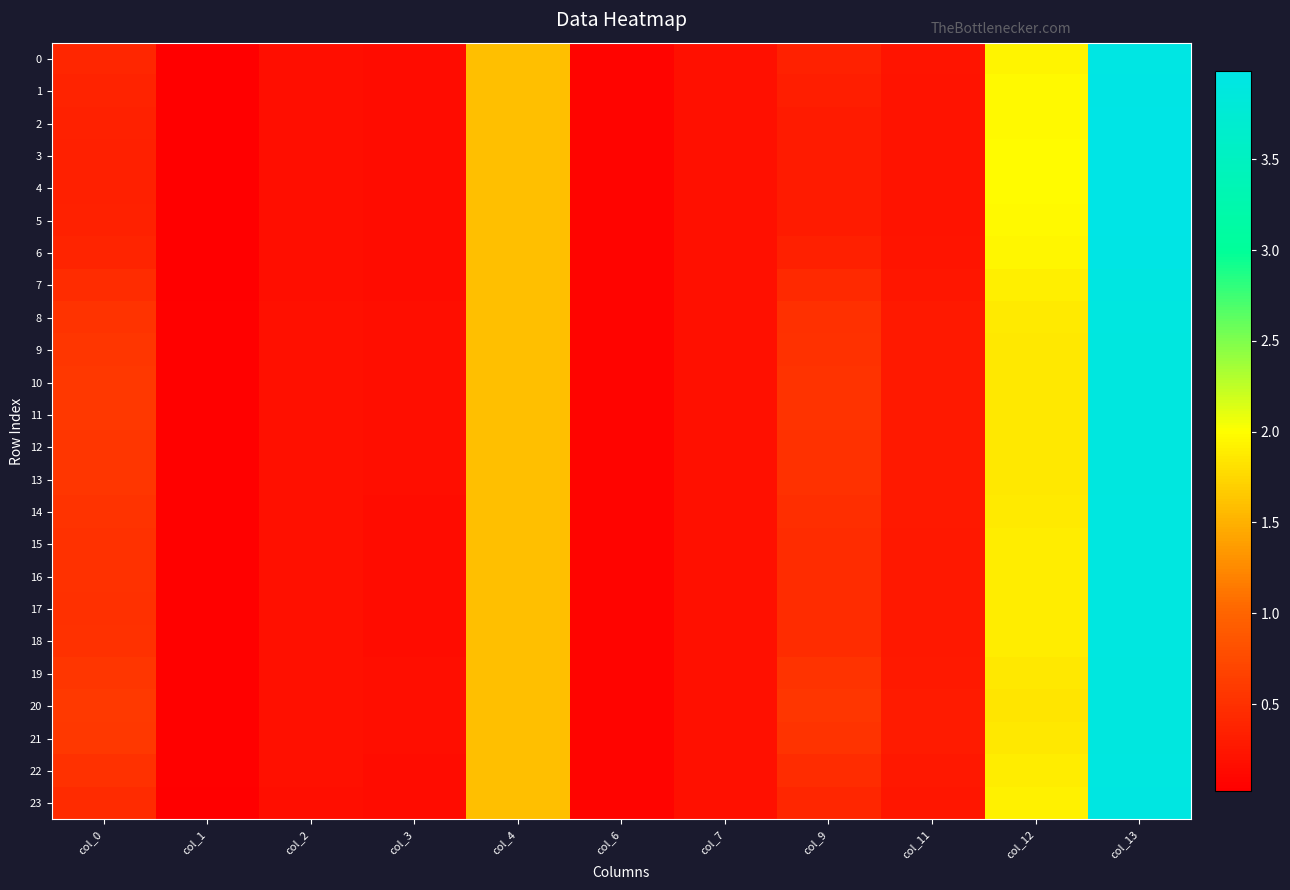

Which series has the largest total across all categories?

20